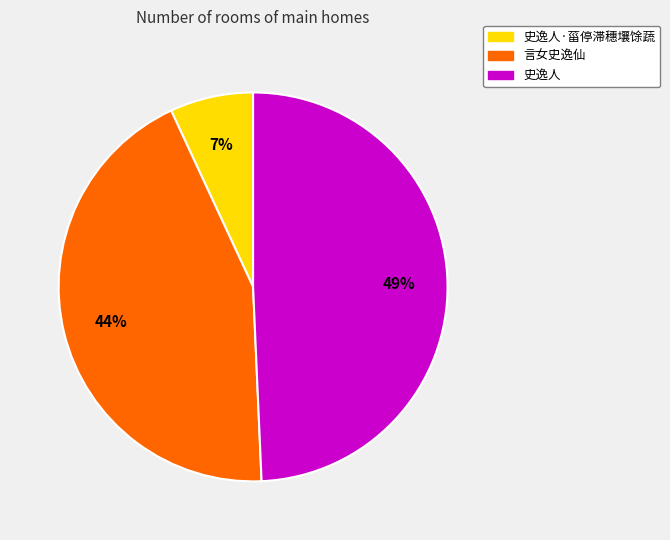

Does 言女史逸仙 represent more than half of the total?

No